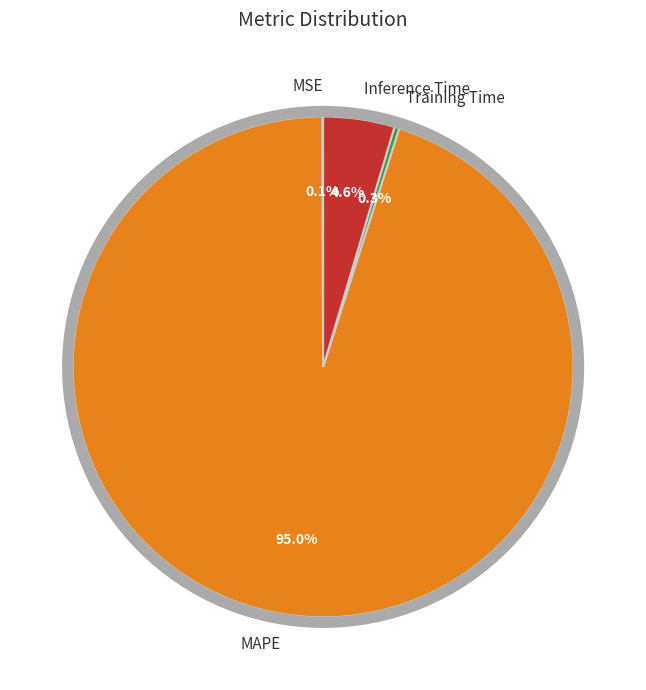

Which has a higher value, MAPE or Inference Time?

MAPE